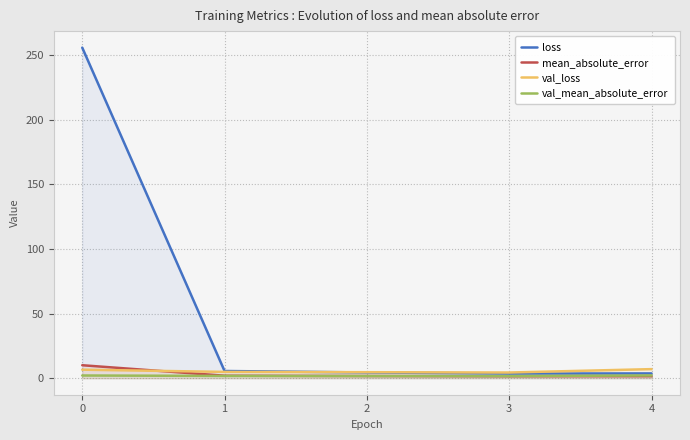

Where is val_mean_absolute_error nearest to the value 1?

3